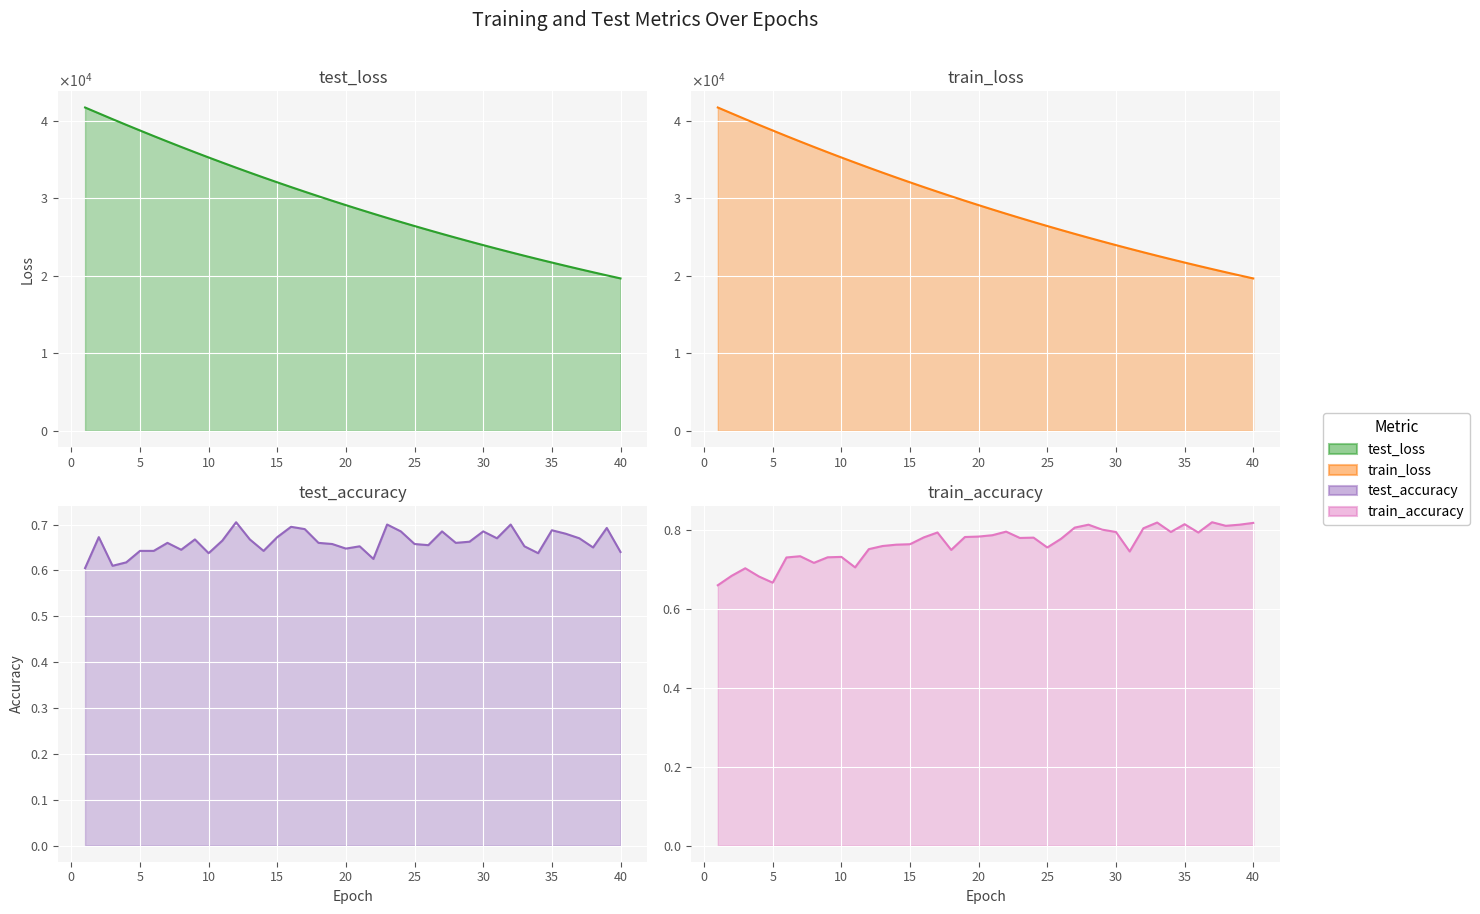

True or false: test_loss and train_loss intersect in this chart.

False